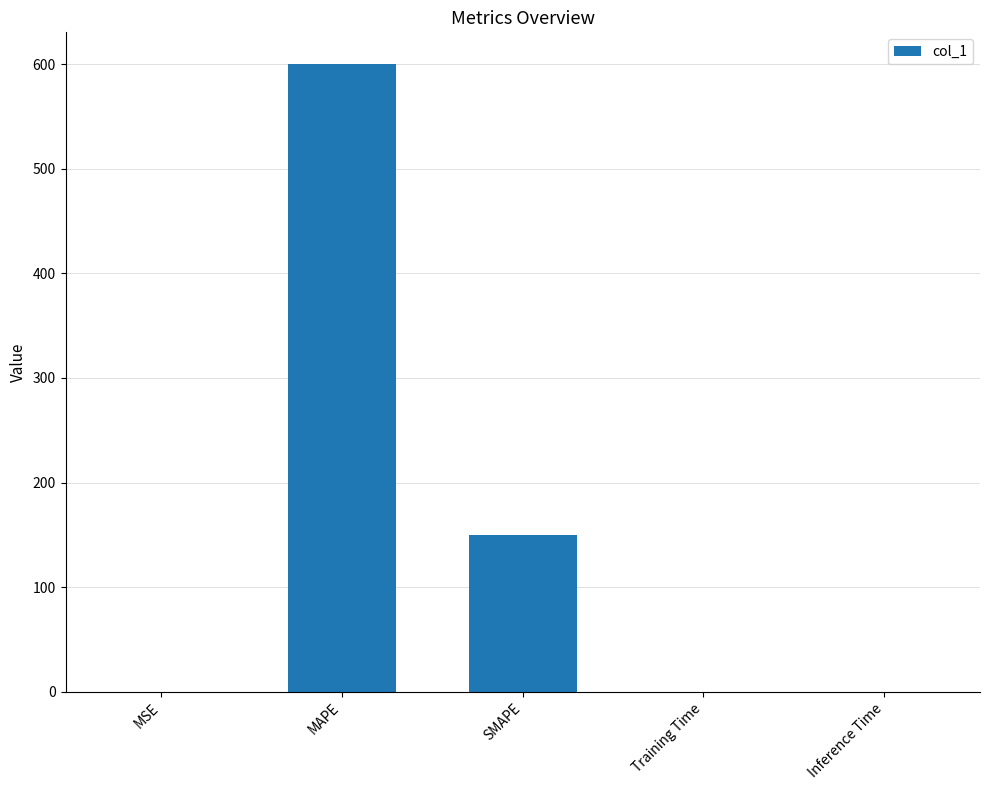

What is the greatest value displayed?

600.4